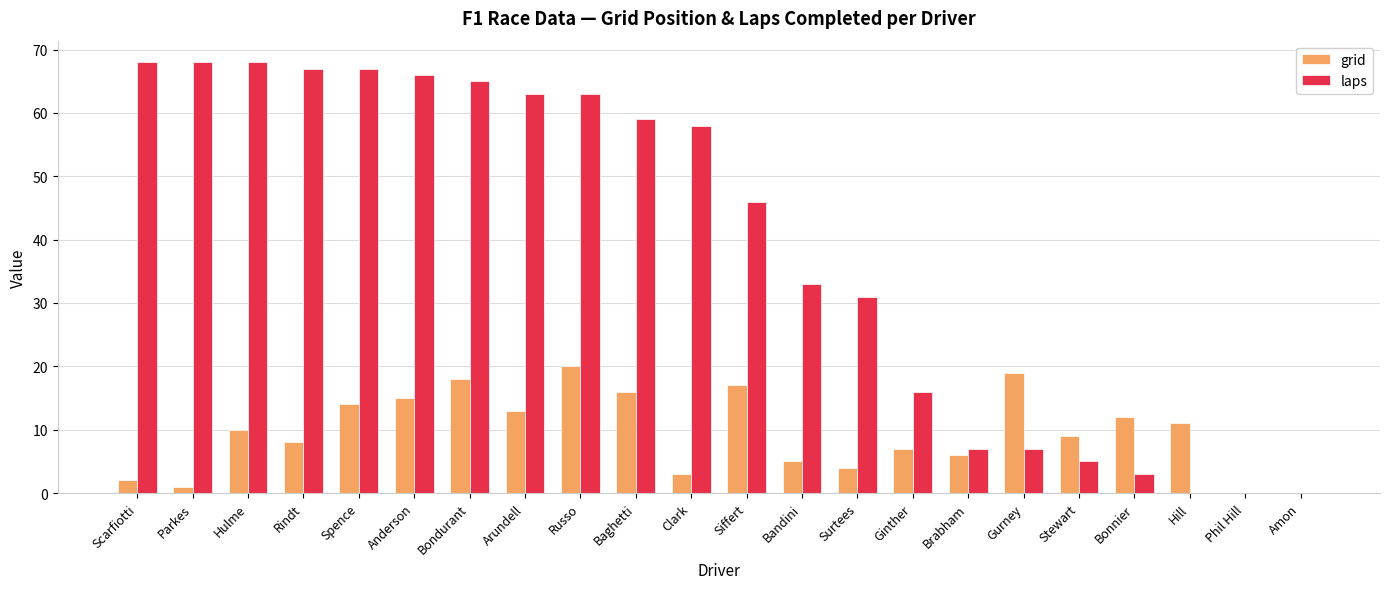

What value does the laps series have at Baghetti?

59